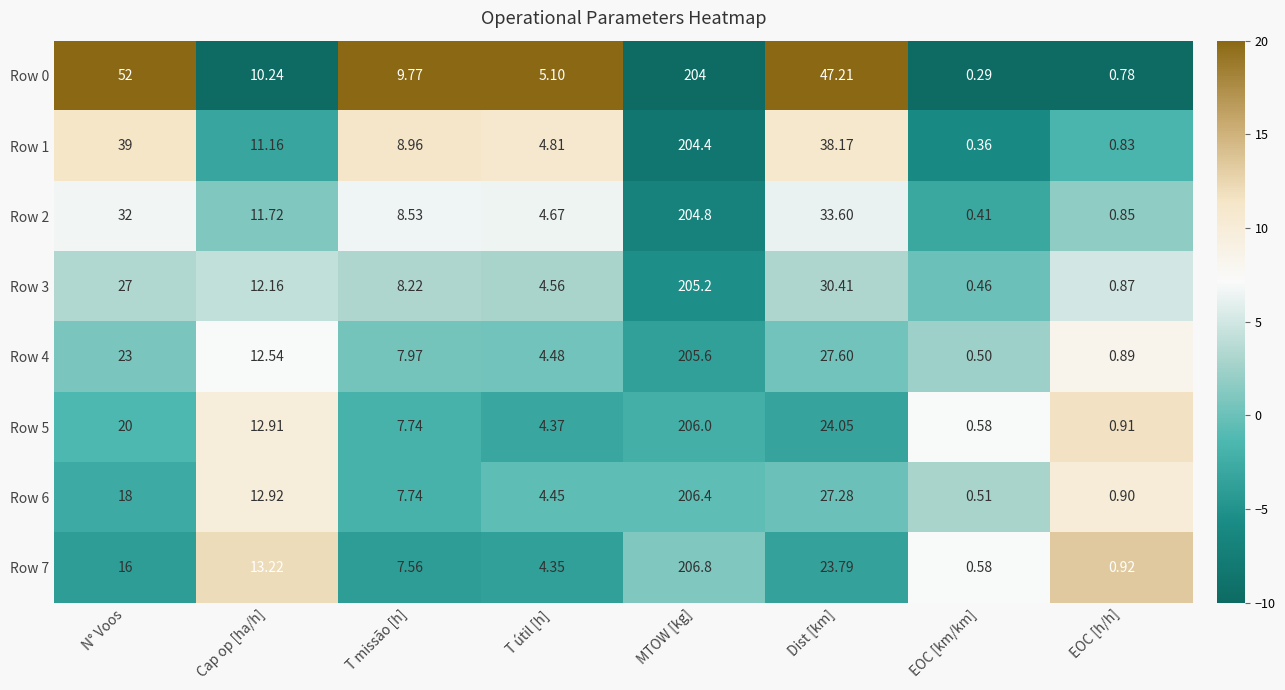

At which label does Row 1 first exceed 11?

N° Voos